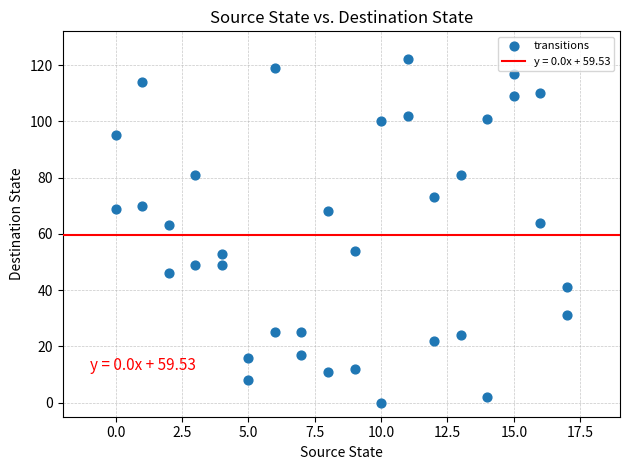

What is the range of X values (max minus min)?

17